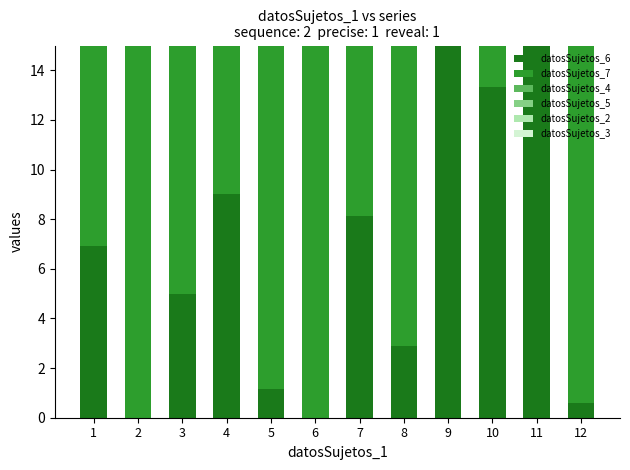

Reading right to left, what are all the values shown in this chart?

datosSujetos_6: 0.6	15.0	13.3	15.0	2.9	8.1	0.0	1.2	9.0	5.0	0.0	6.9
datosSujetos_7: 14.4	0.0	1.7	0.0	12.1	6.9	15.0	13.8	6.0	10.0	15.0	8.1
datosSujetos_4: 15.0	1.7	15.0	13.8	13.2	7.8	15.0	15.0	8.4	13.8	0.0	15.0
datosSujetos_5: 0.0	13.3	0.0	1.2	1.8	7.2	0.0	0.0	6.6	1.2	15.0	0.0
datosSujetos_2: 14.4	0.0	0.0	0.0	15.0	11.4	15.0	0.0	0.0	0.0	8.4	12.1
datosSujetos_3: 0.6	15.0	15.0	15.0	0.0	3.6	0.0	15.0	15.0	15.0	6.6	2.9